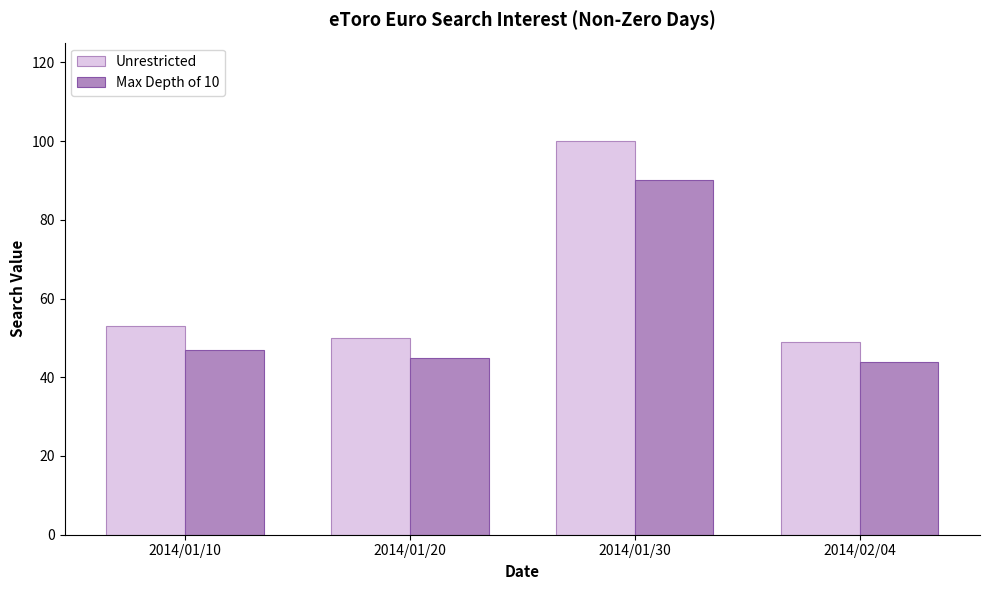

What is the value of the Max Depth of 10 bar at the 1st from the left?

47